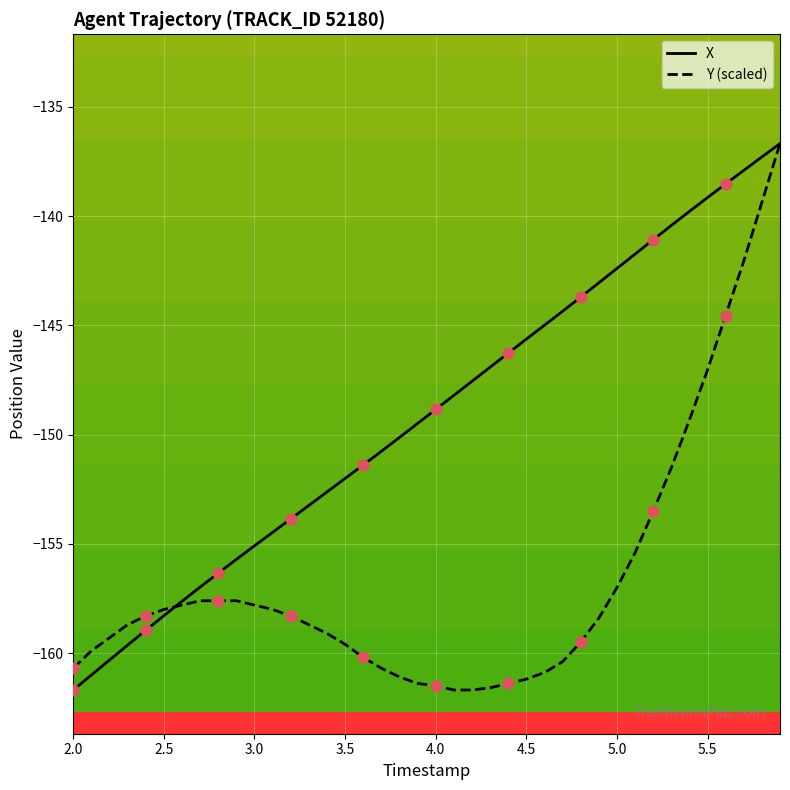

What are all the series names shown in the legend?

X, Y (scaled)